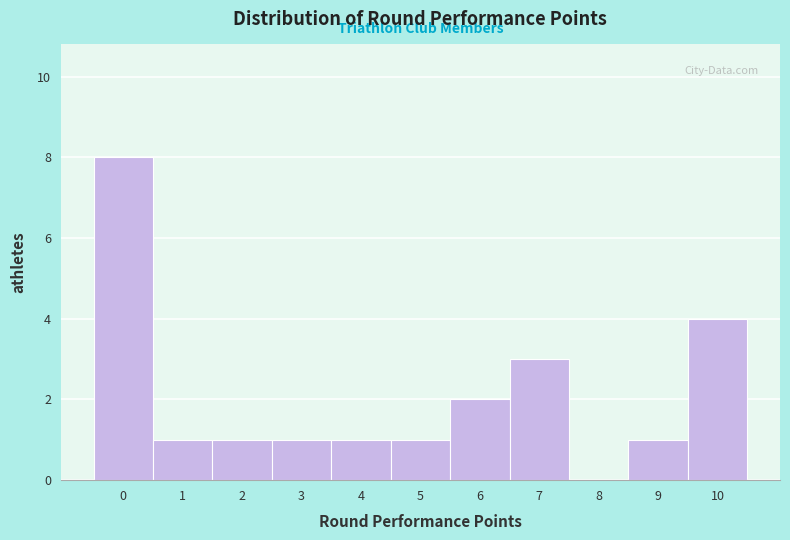

Reading left to right, list every bar in this chart as the range it spans on the x-axis followed by its height. The values are not printed on the chart, so give them approximately, as read against the axis.

-0.5 to 0.5: 8
0.5 to 1.5: 1
1.5 to 2.5: 1
2.5 to 3.5: 1
3.5 to 4.5: 1
4.5 to 5.5: 1
5.5 to 6.5: 2
6.5 to 7.5: 3
7.5 to 8.5: 0
8.5 to 9.5: 1
9.5 to 10.5: 4